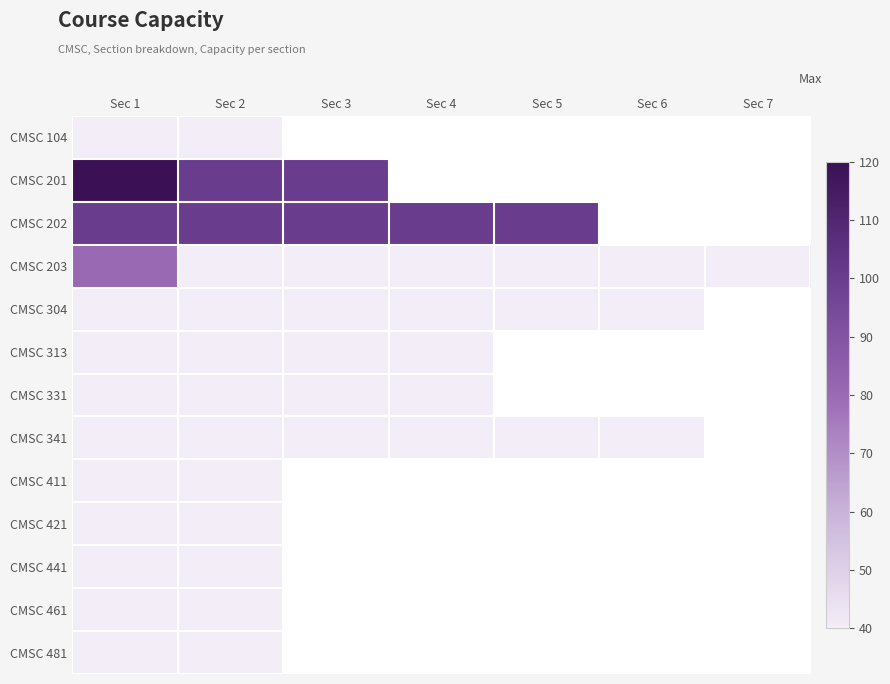

True or false: CMSC 202 has a value of 100.0 at Sec 1.

True